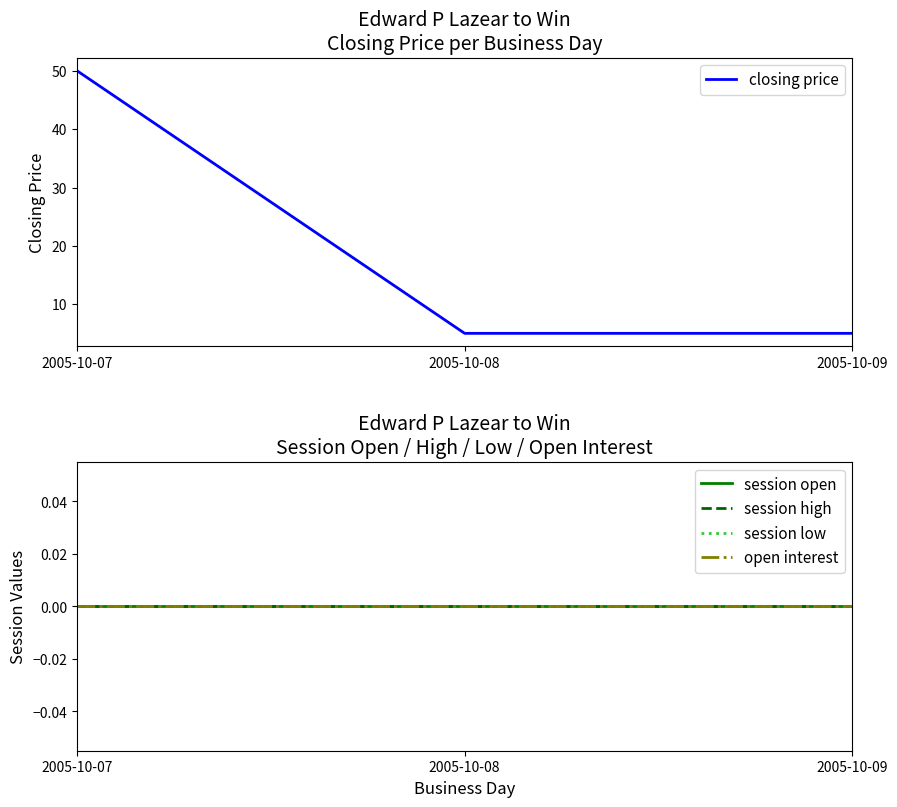

Reading left to right, extract all data points from this chart.

closing price: 50	5	5
session open: 0	0	0
session high: 0	0	0
session low: 0	0	0
open interest: 0	0	0